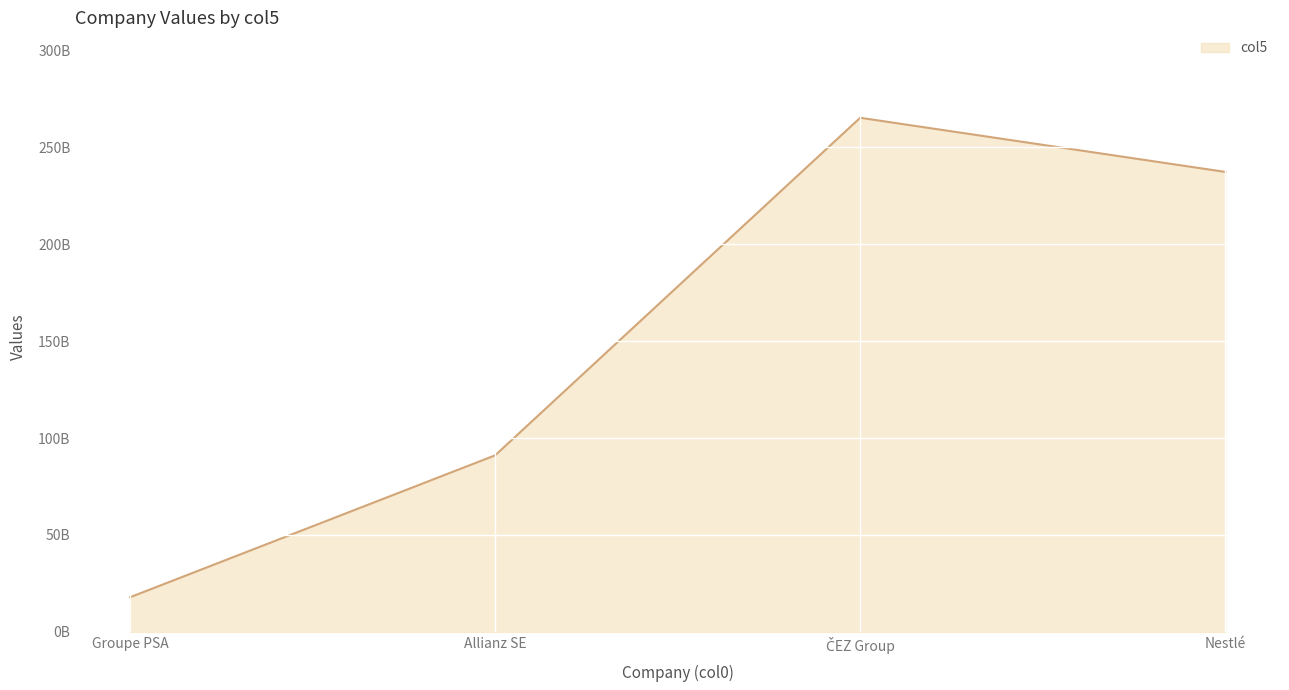

Does the chart display data point markers on the line(s)?

No